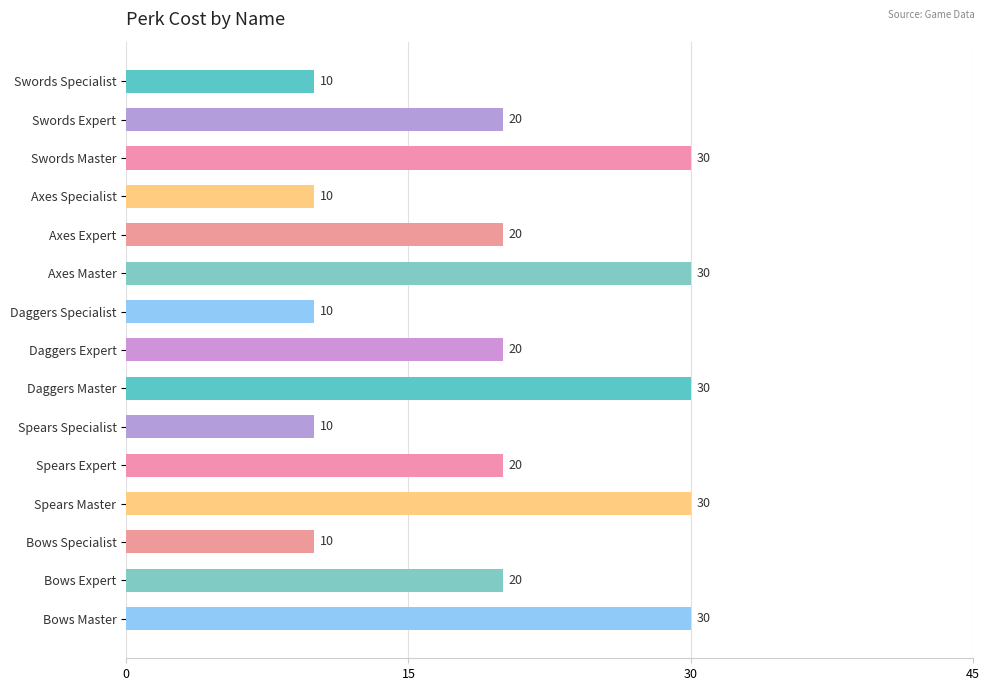

How many values are below 20?

5